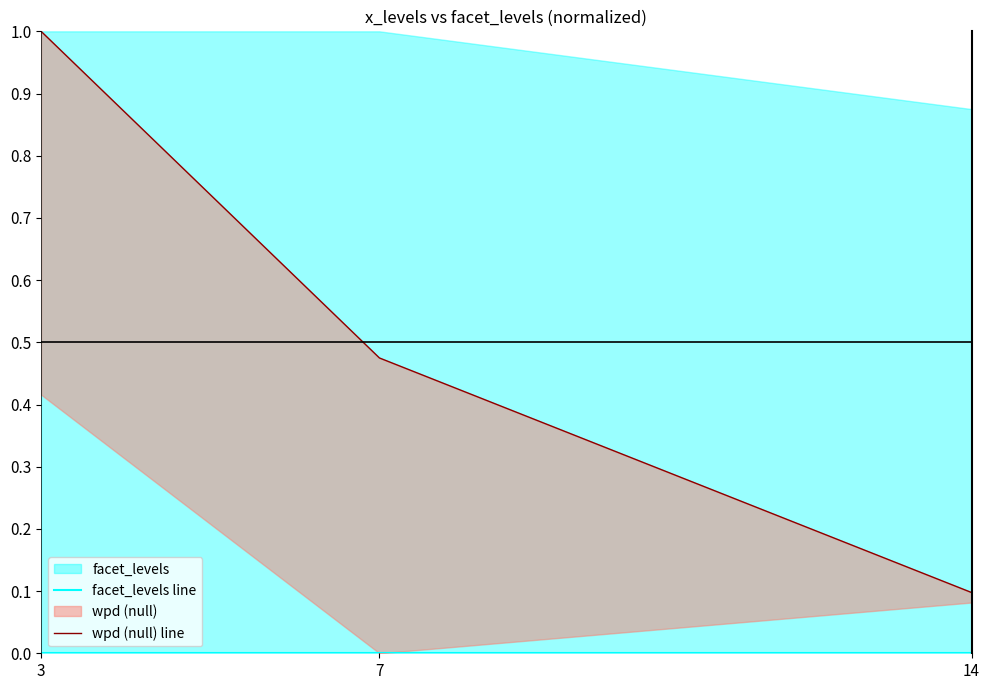

Reading left to right, what are all the values shown in this chart?

facet_levels line: 0.0	0.0	0.0
wpd (null) line: 1.0	0.5	0.1